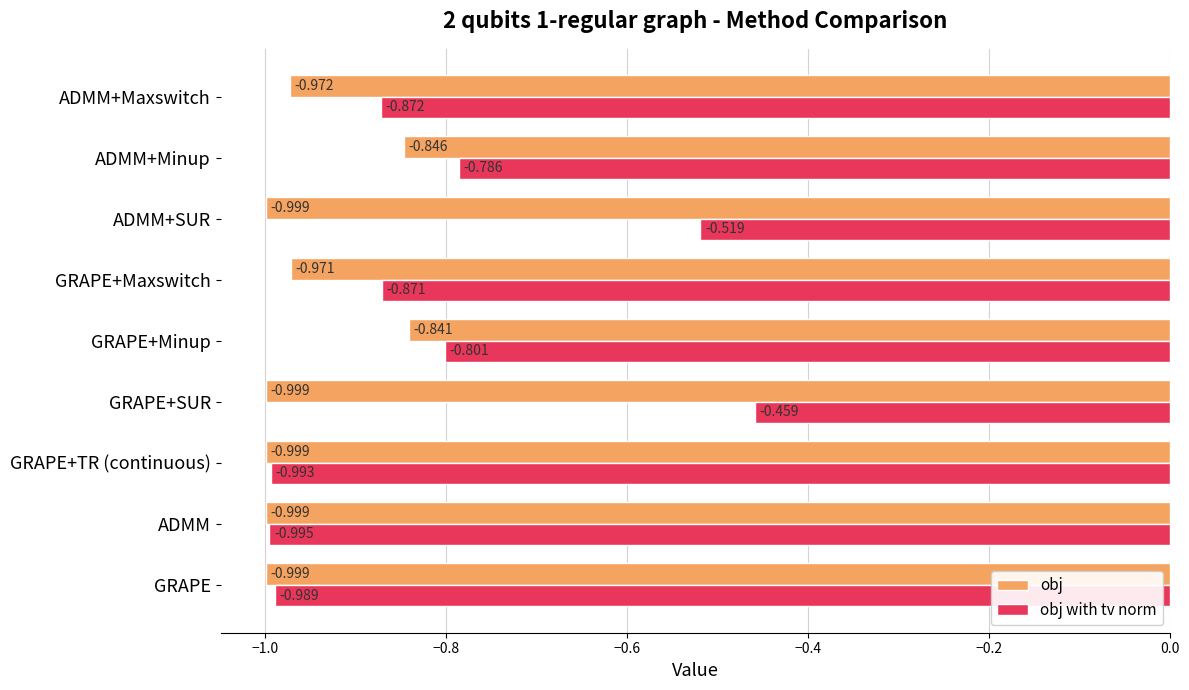

What are all the series names shown in the legend?

obj, obj with tv norm